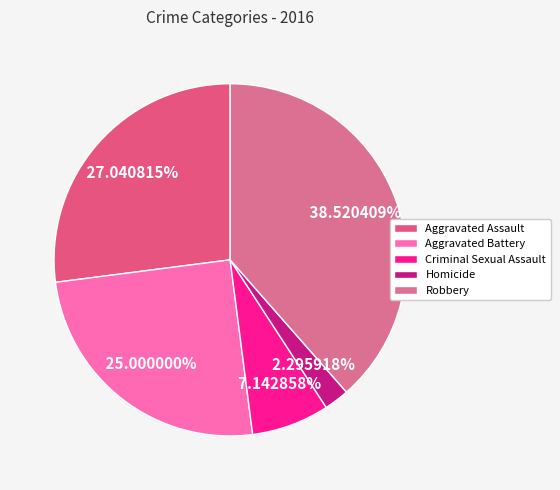

To the nearest percent, what is the difference between the largest and smallest slice percentages?

36%